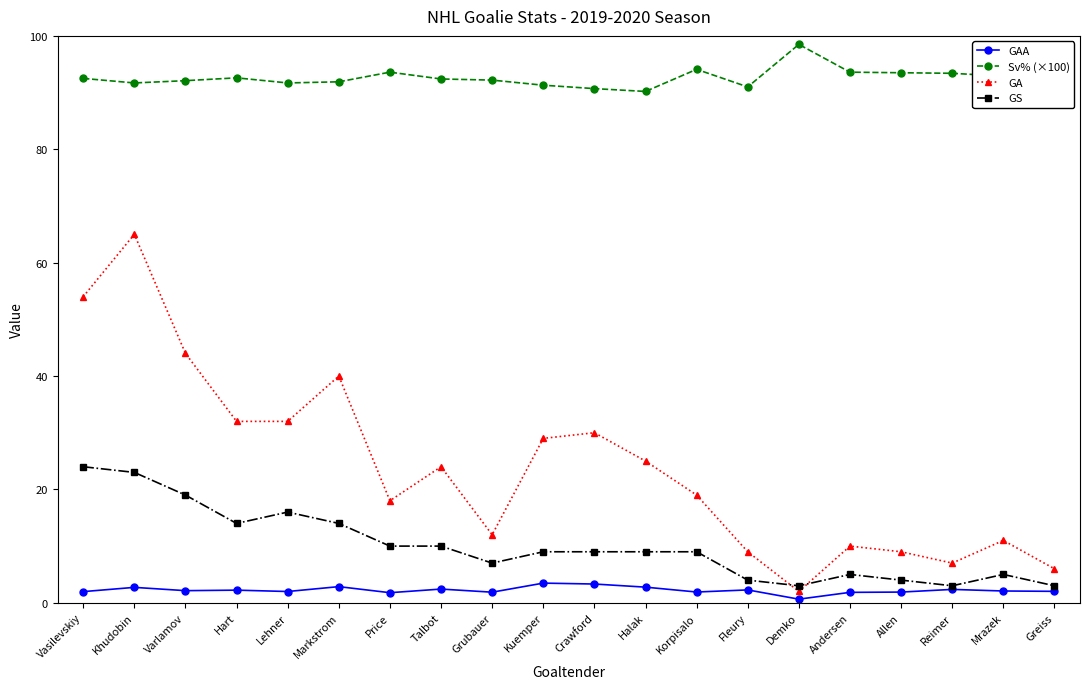

After their last crossing, which series has the higher values: GA or GS?

GA